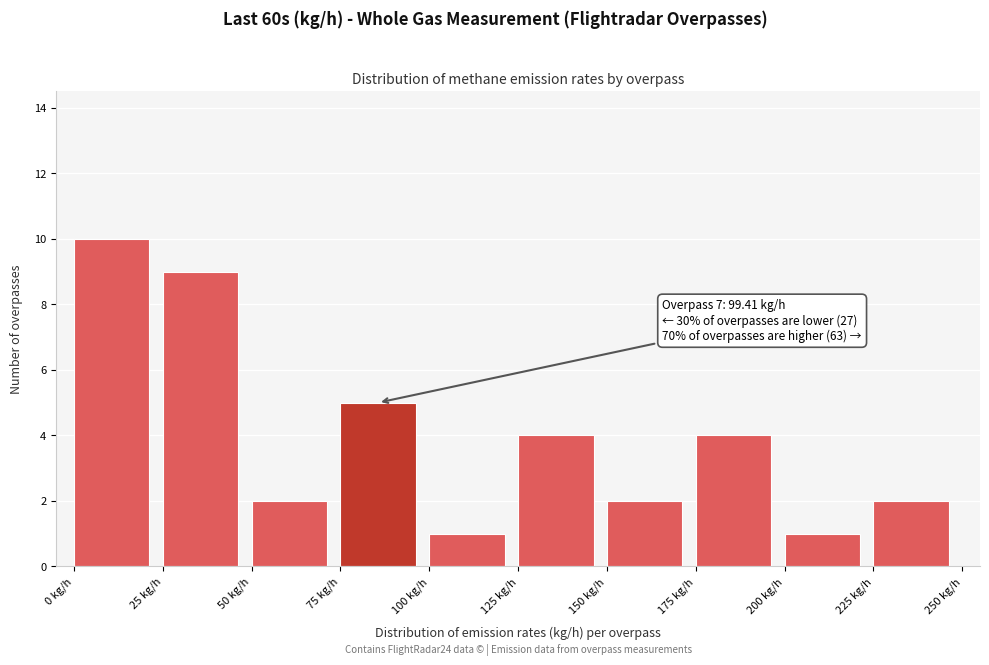

Which range on the x-axis has the tallest bar?

0 to 25